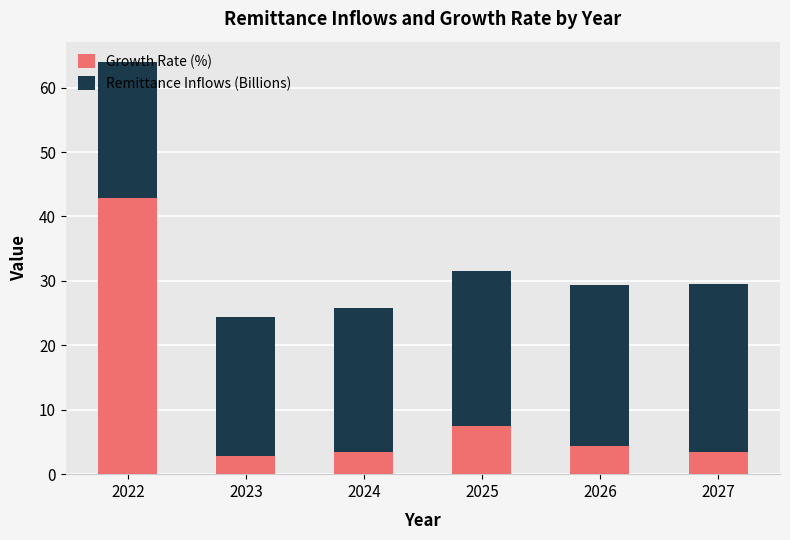

The Growth Rate (%) series shows 2.8 at 2023. True or false?

True